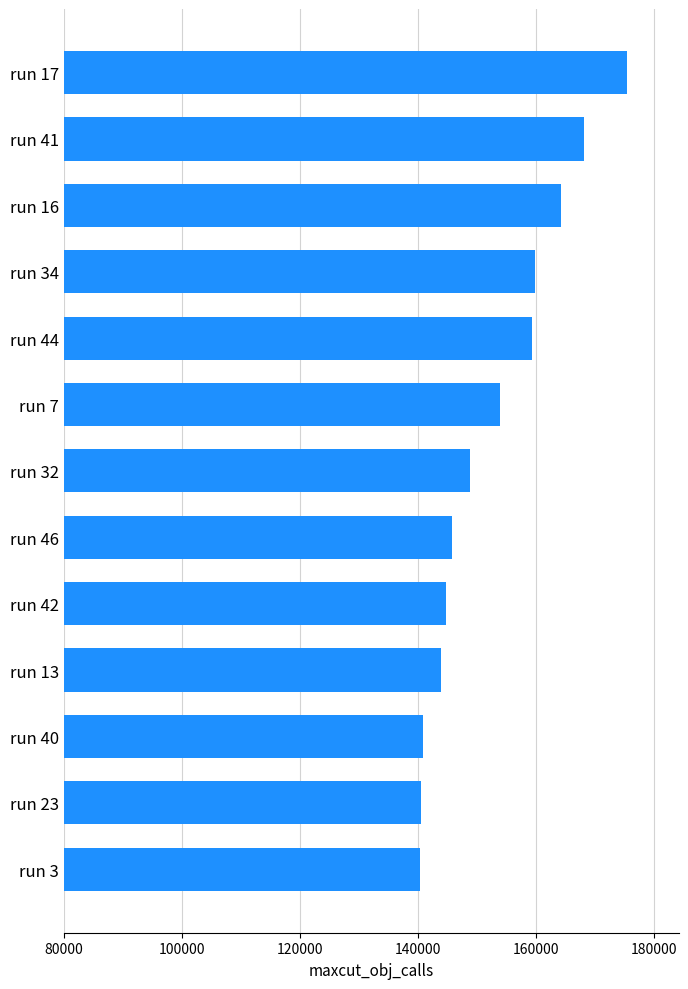

Which category has the highest value across all series?

run 17